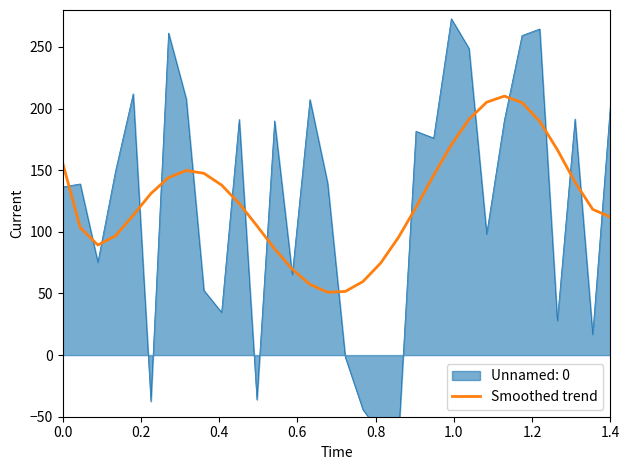

What is the highest value of the Smoothed trend series?

210.1